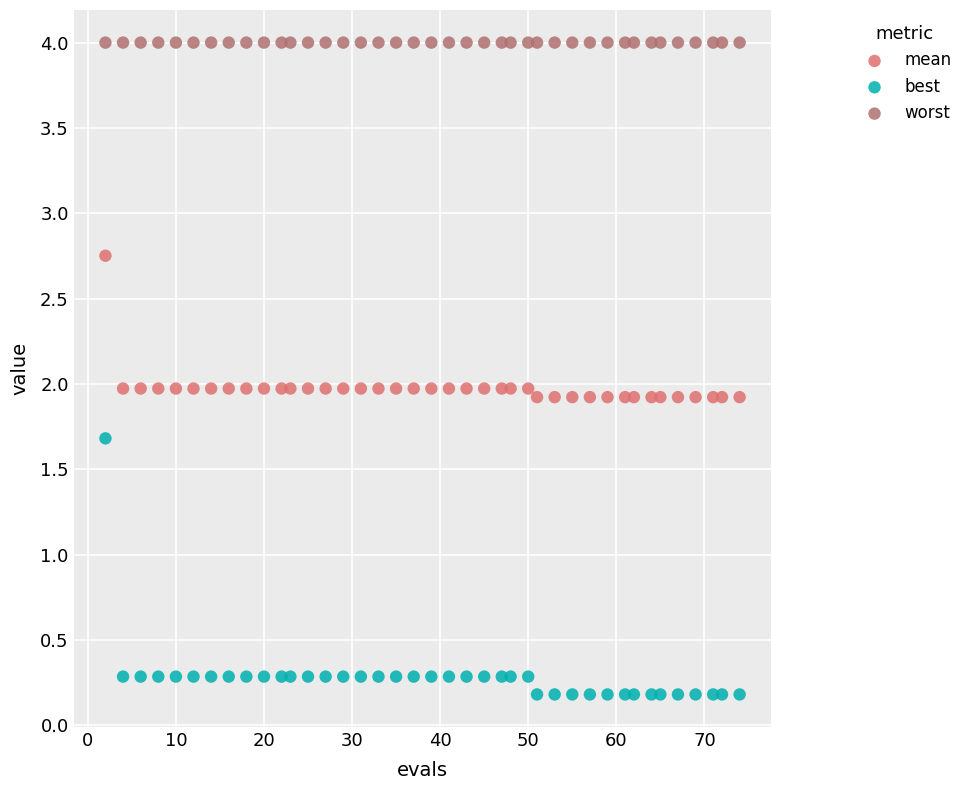

Which series reaches the maximum Y coordinate?

worst